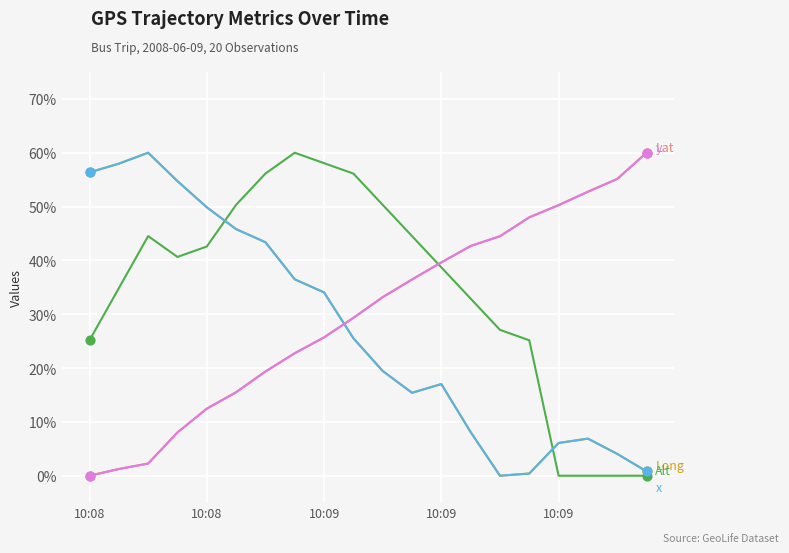

What is the maximum value shown in the chart?

60.0